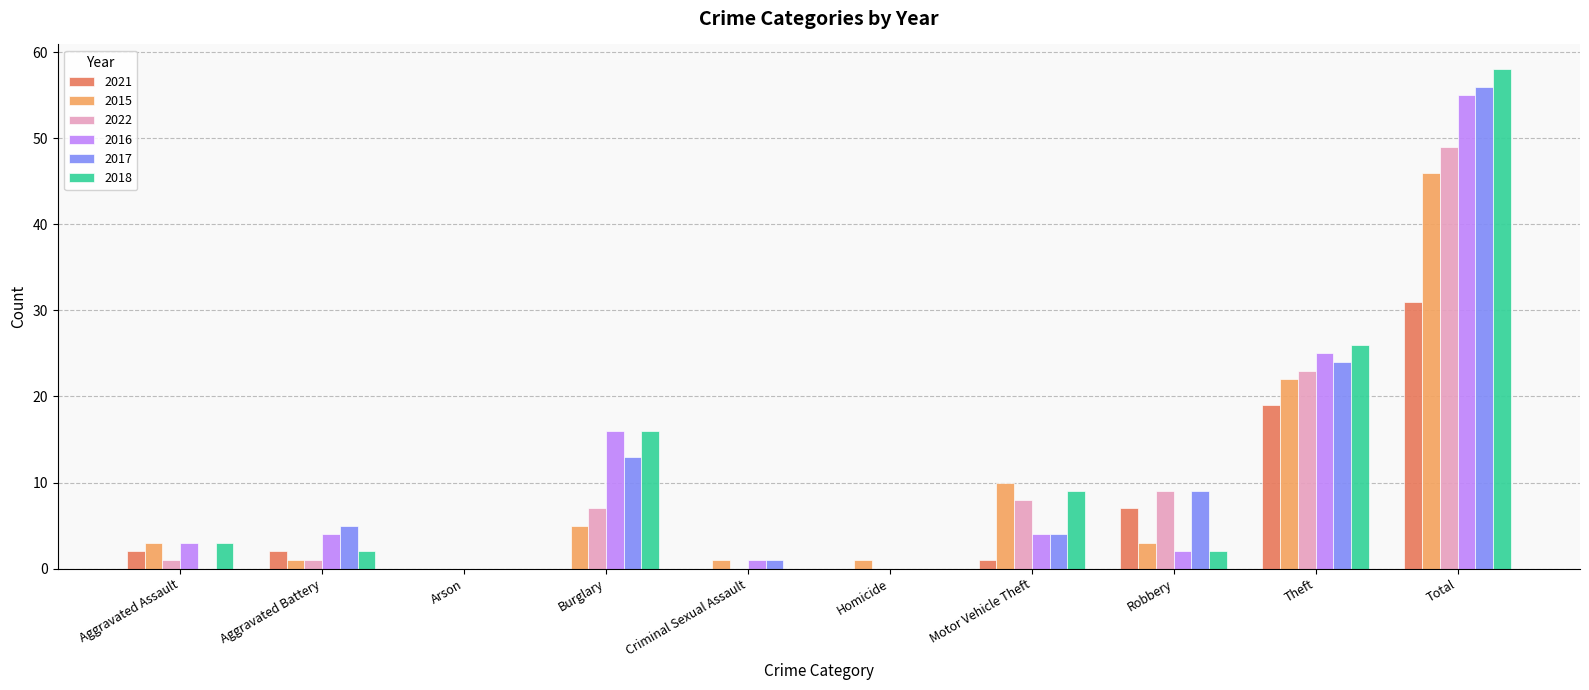

How many values in 2015 are above zero?

9